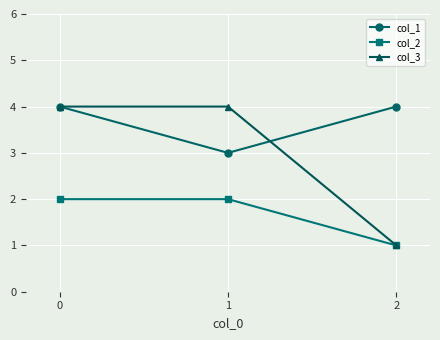

Which series has the largest total across all categories?

col_1